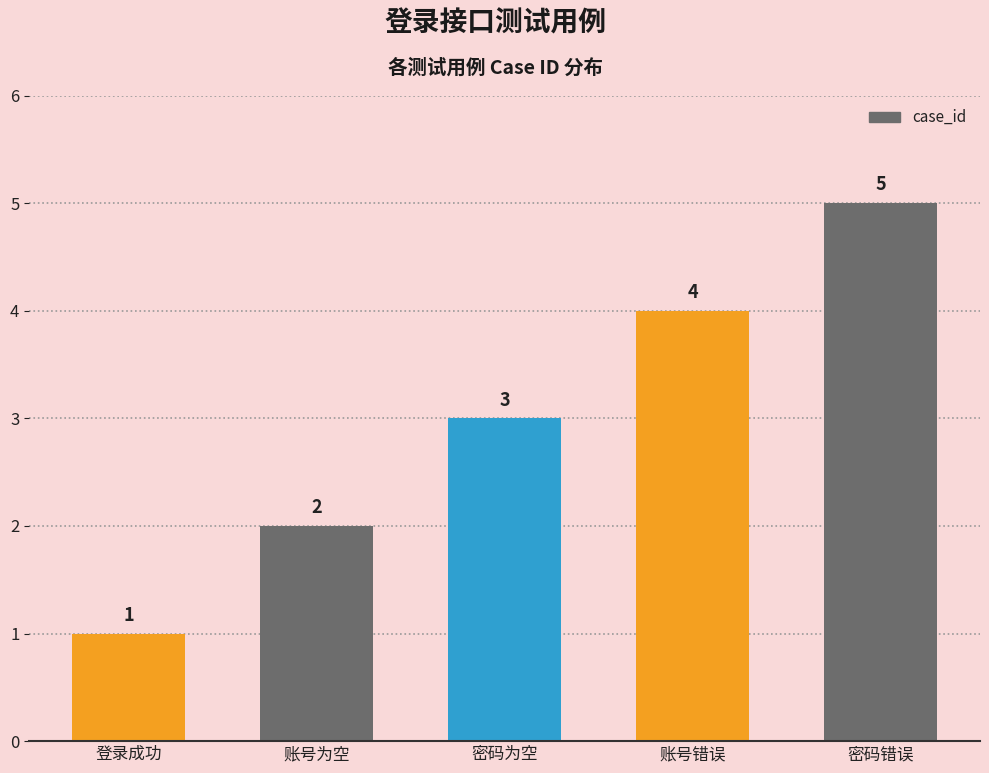

What is the change in value from 密码为空 to 账号错误?

+1